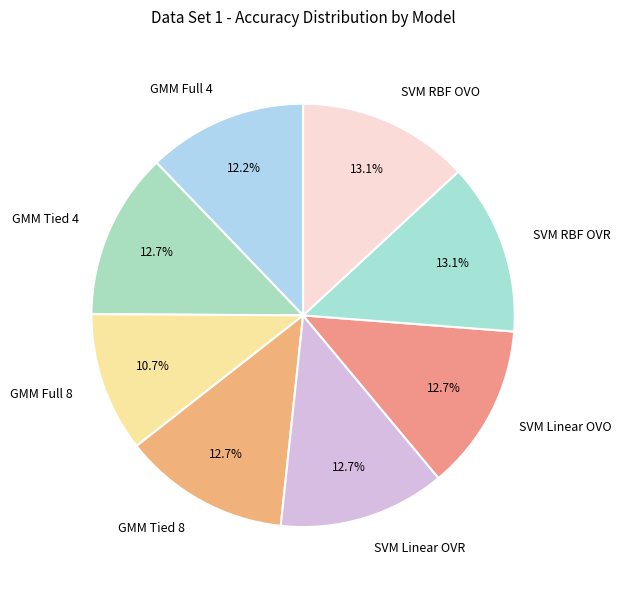

To the nearest percent, what is the average slice percentage?

12%